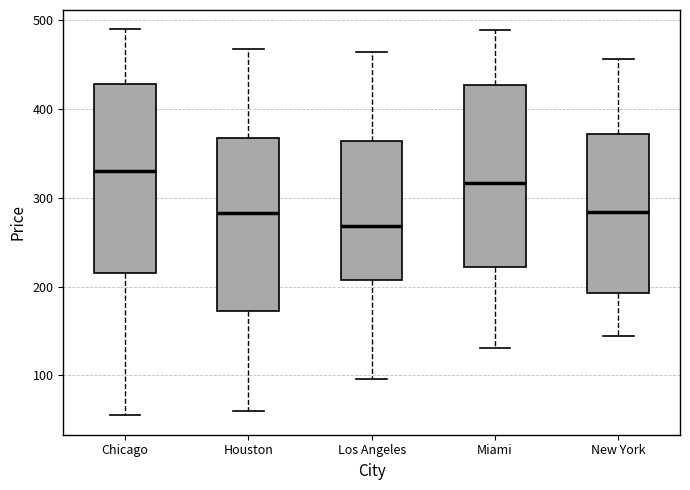

Reading left to right, transcribe this box plot: for each box, give where its median line is, the range the box spans, and where its two whiskers end, as read against the y-axis. The values are not printed on the chart, so give them approximately, as read against the axis.

Chicago: median 330, box 220 to 430, whiskers 60 to 490
Houston: median 280, box 170 to 370, whiskers 60 to 470
Los Angeles: median 270, box 210 to 360, whiskers 100 to 460
Miami: median 320, box 220 to 430, whiskers 130 to 490
New York: median 280, box 190 to 370, whiskers 150 to 460